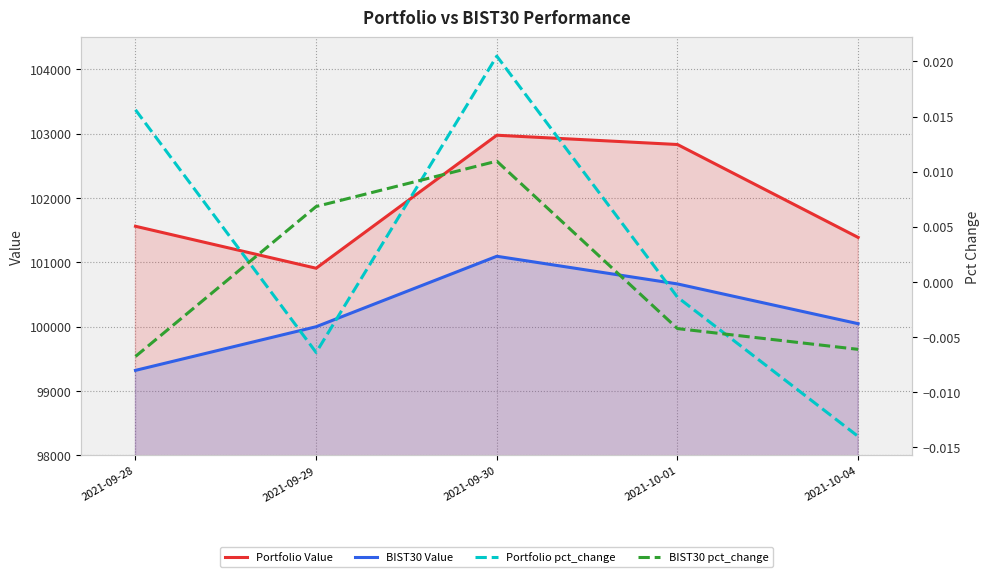

Reading left to right, what are all the values shown in this chart?

Portfolio Value: 2021-09-28=101561.0	2021-09-29=100908.8	2021-09-30=102975.6	2021-10-01=102831.3	2021-10-04=101387.4
BIST30 Value: 2021-09-28=99321.6	2021-09-29=100000.0	2021-09-30=101094.8	2021-10-01=100664.9	2021-10-04=100047.0
Portfolio pct_change: 2021-09-28=0.0	2021-09-29=-0.0	2021-09-30=0.0	2021-10-01=-0.0	2021-10-04=-0.0
BIST30 pct_change: 2021-09-28=-0.0	2021-09-29=0.0	2021-09-30=0.0	2021-10-01=-0.0	2021-10-04=-0.0